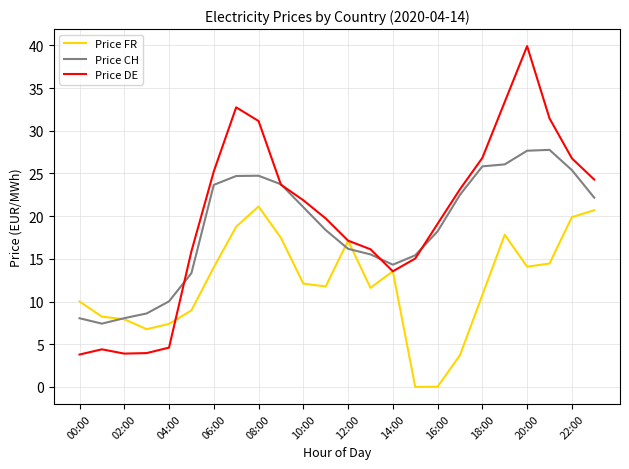

Which series has the largest range (max minus min)?

Price DE